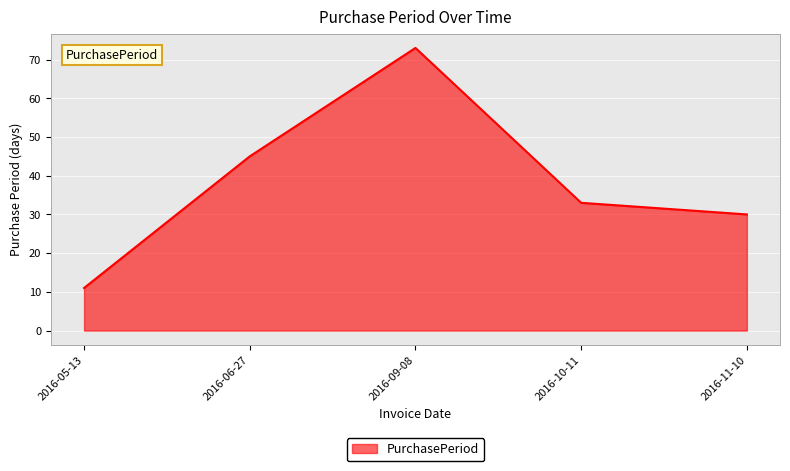

What is the change in value from 2016-05-13 to 2016-06-27?

+34